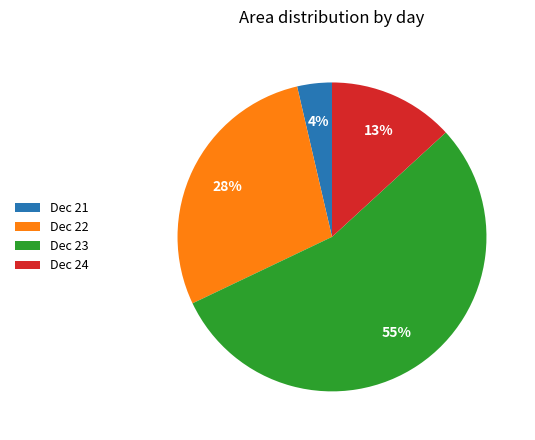

What percentage is the Dec 23 slice, to the nearest percent?

55%